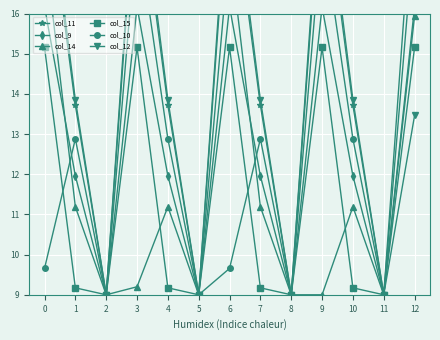

How many values in the col_14 series exceed 11?

7